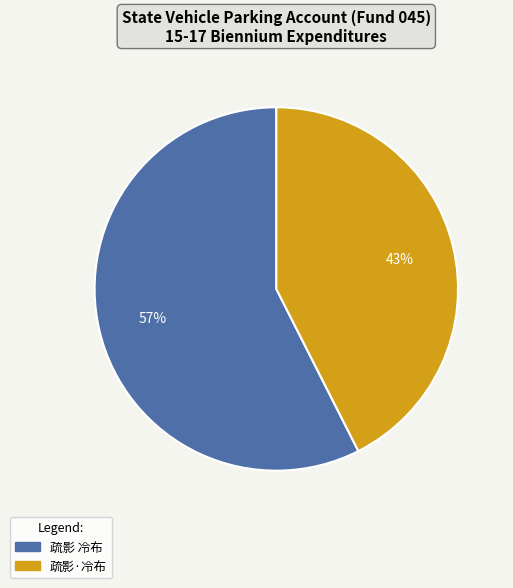

To the nearest percent, what percentage of the pie is 疏影 冷布?

57%